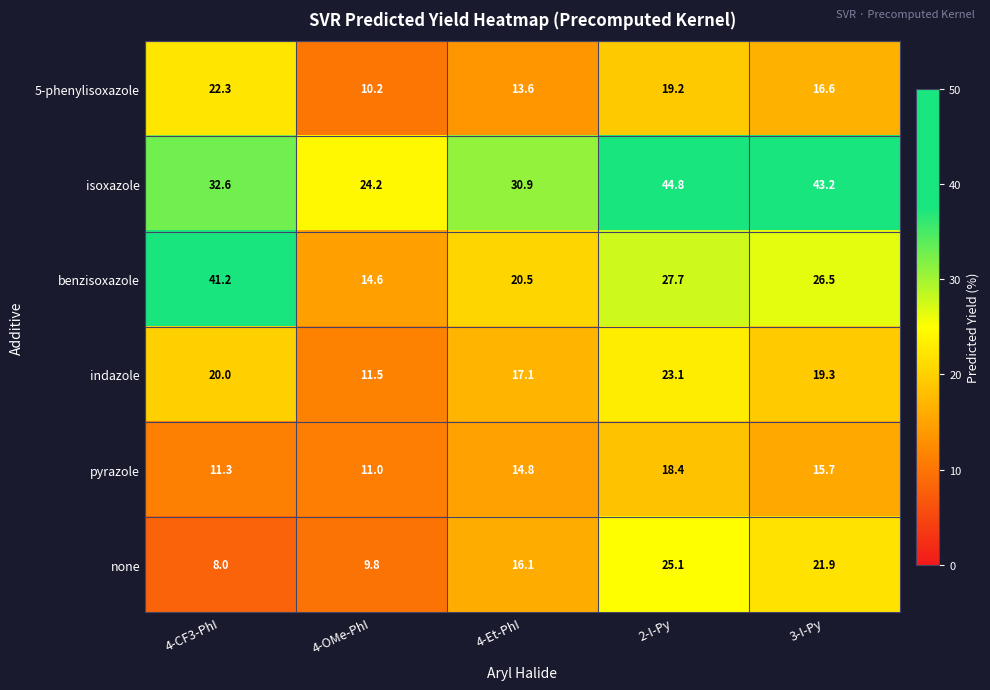

Which category has the lowest value in the none series?

4-CF3-PhI